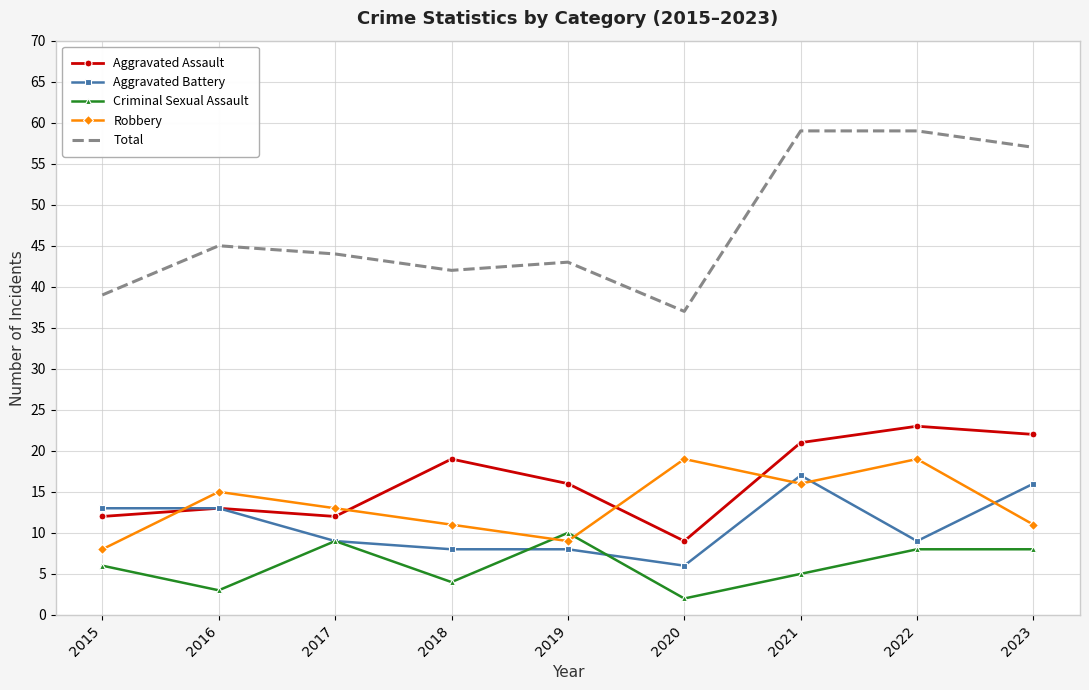

What is the highest value of the Robbery series?

19